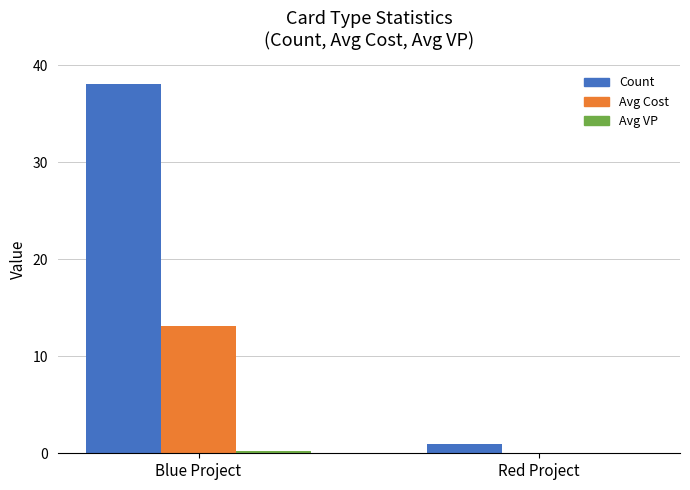

At which category is the sum across all series the highest?

Blue Project